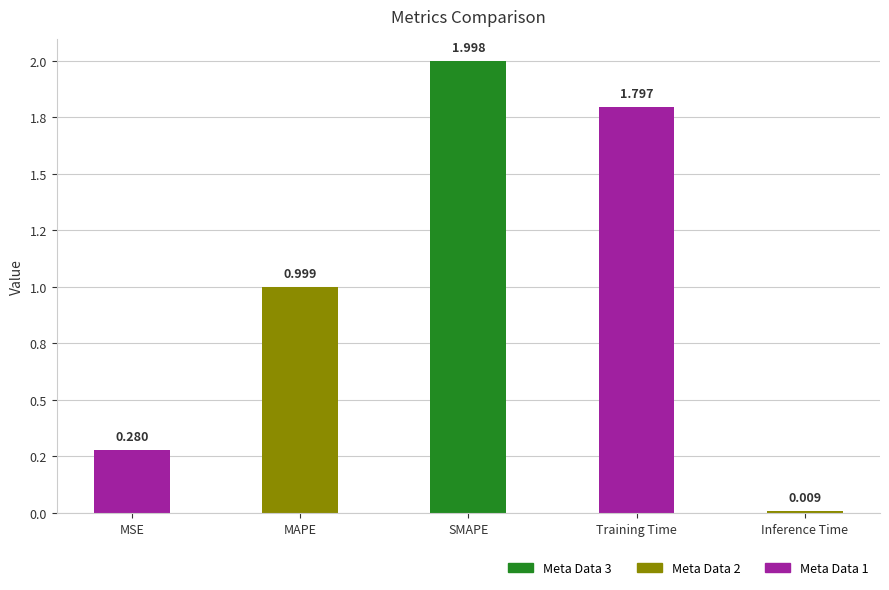

What is the maximum value shown in the chart?

2.0